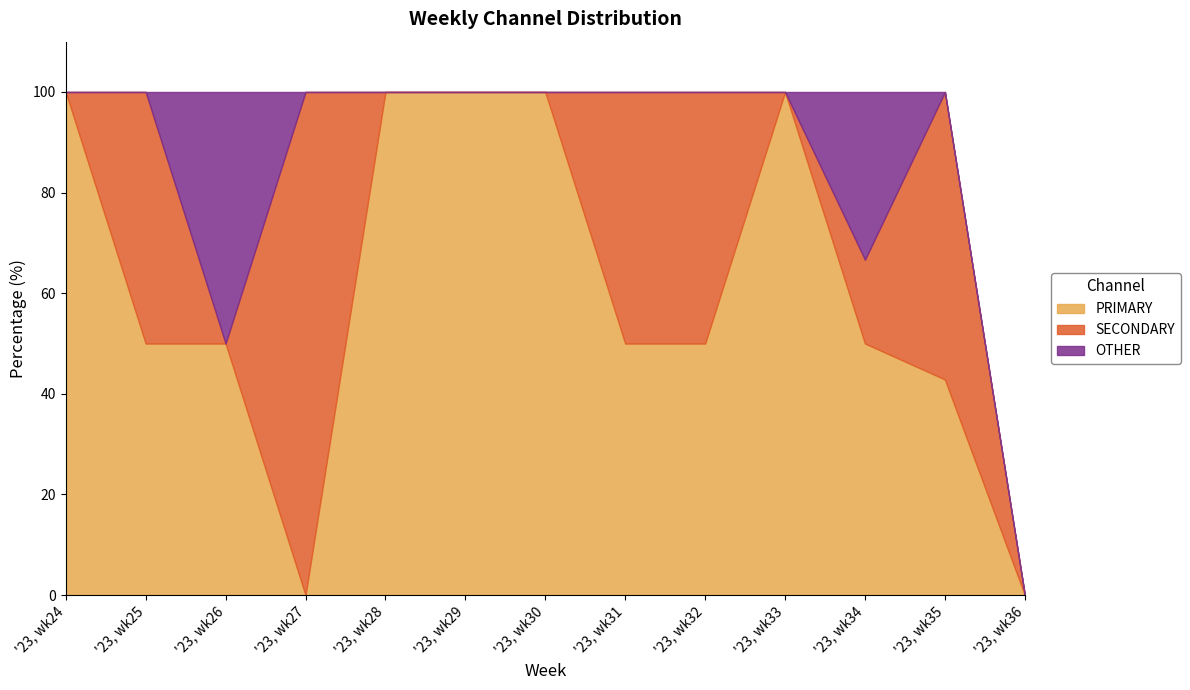

True or false: SECONDARY has more than 2 interior local peaks.

True